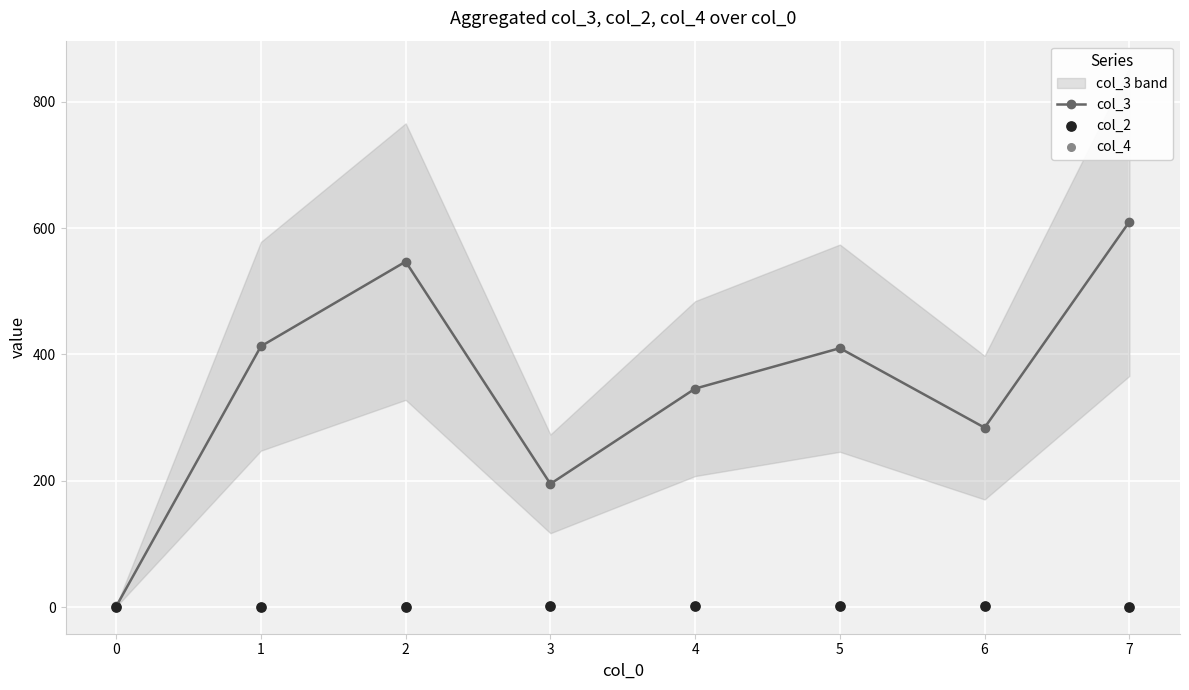

True or false: col_3 has more than 0 interior local peaks.

True